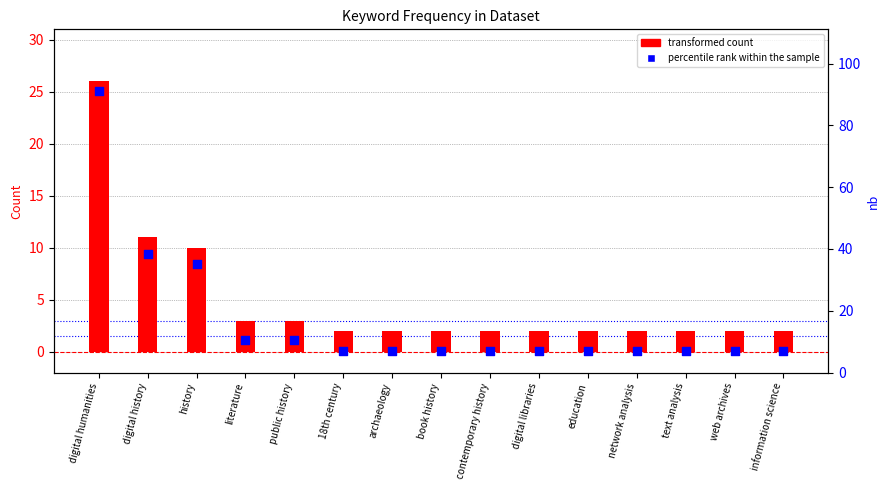

Which series has the largest total across all categories?

percentile rank within the sample